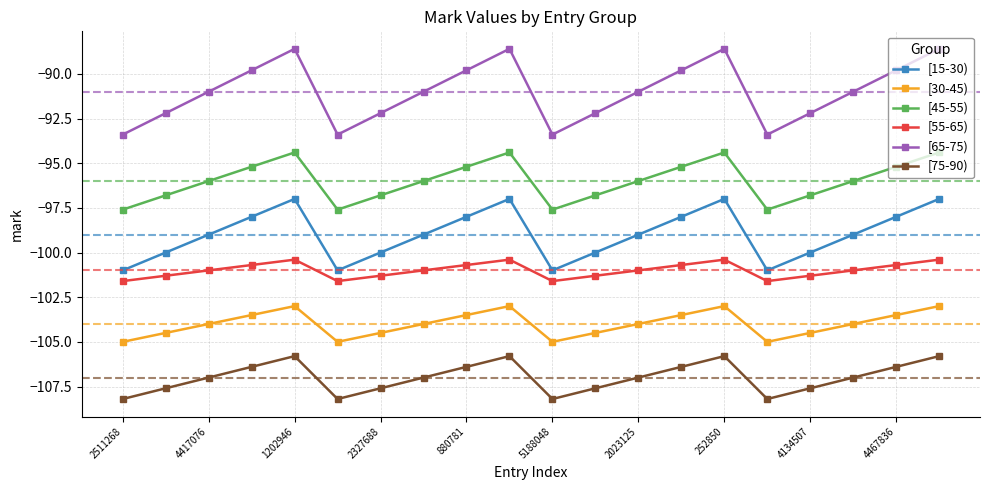

Rank the series by their maximum value, from highest to lowest.

[65-75), [45-55), [15-30), [55-65), [30-45), [75-90)